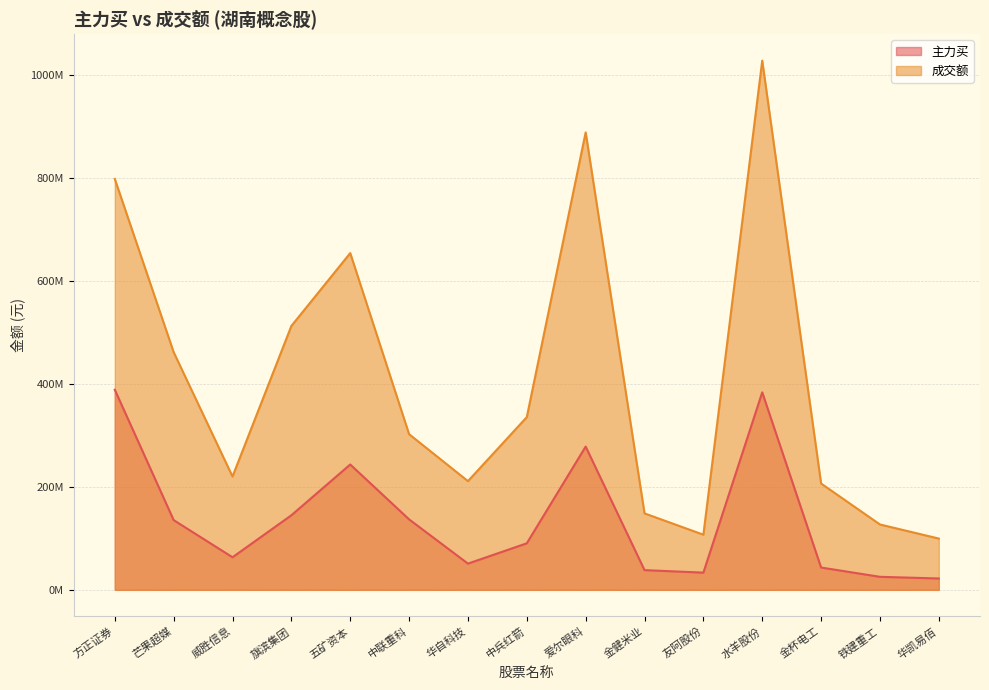

What is the difference between the maximum and second lowest values in the 成交额 series?

920584139